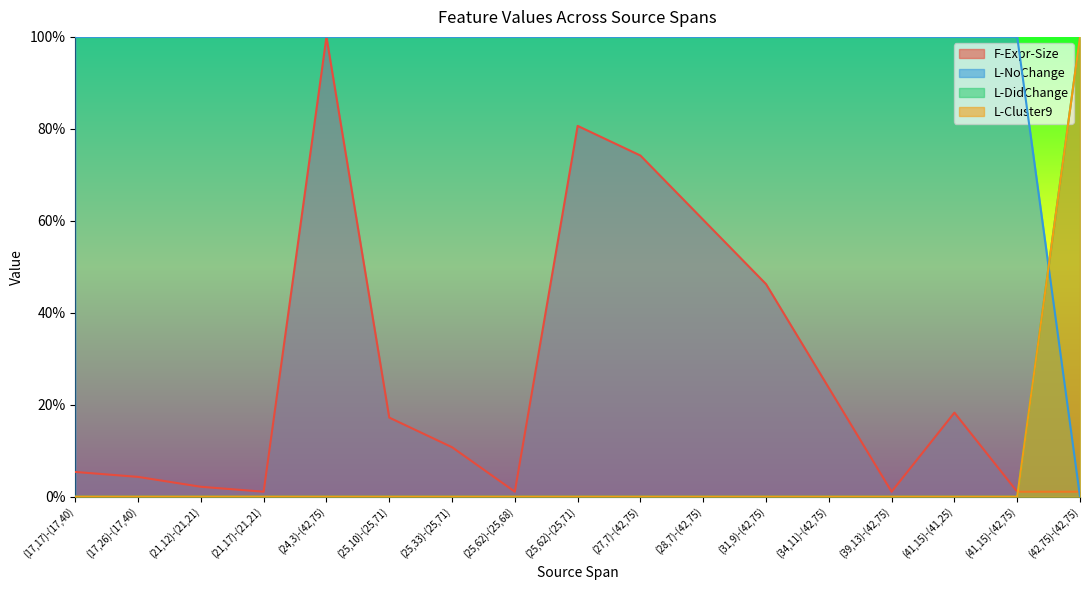

What is the highest value of the F-Expr-Size series?

100.0